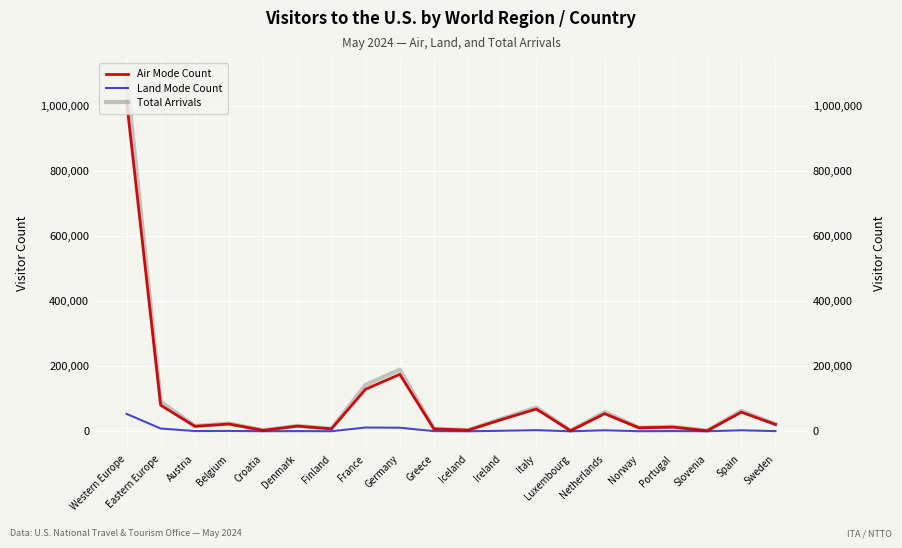

Reading right to left, extract all data points from this chart.

Air Mode Count: 21205	58863	1682	12926	10830	54147	1866	68487	36865	3569	7433	175087	129460	7610	16027	2959	22415	15448	80119	1016114
Land Mode Count: 667	3150	172	742	343	3147	71	3517	1730	65	589	11088	11657	311	629	278	1141	821	8592	53591
Total Arrivals: 22116	62864	1939	13911	11349	58893	1962	72937	39207	3667	8150	189693	142700	8044	16848	3329	23933	16562	90924	1092772